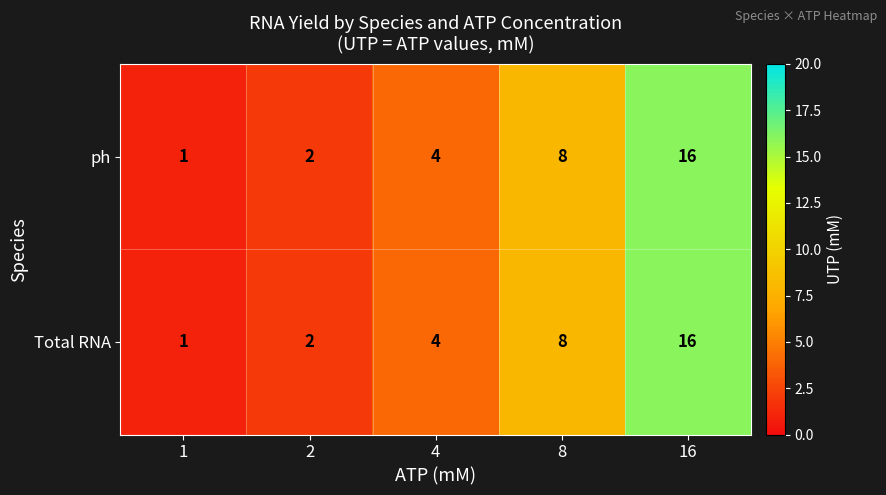

The ph series shows 2 at 4. True or false?

False